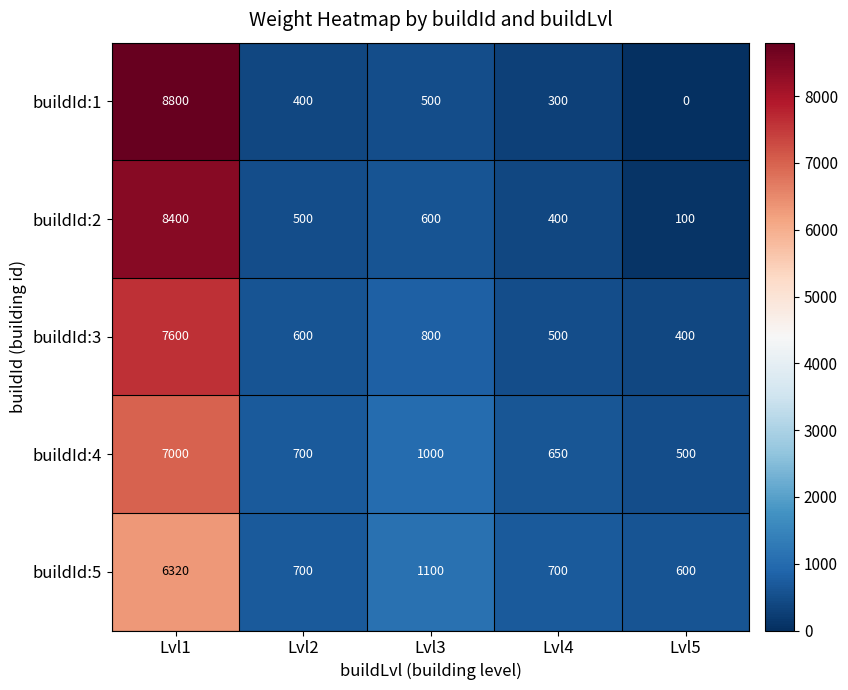

What is the average value of the buildId:5 series?

1884